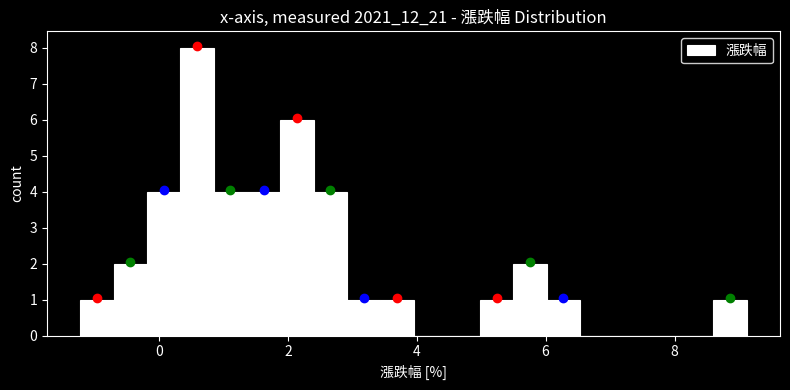

Around what value on the x-axis is the tallest bar? Give the approximate position of its centre, as read against the axis.

0.6